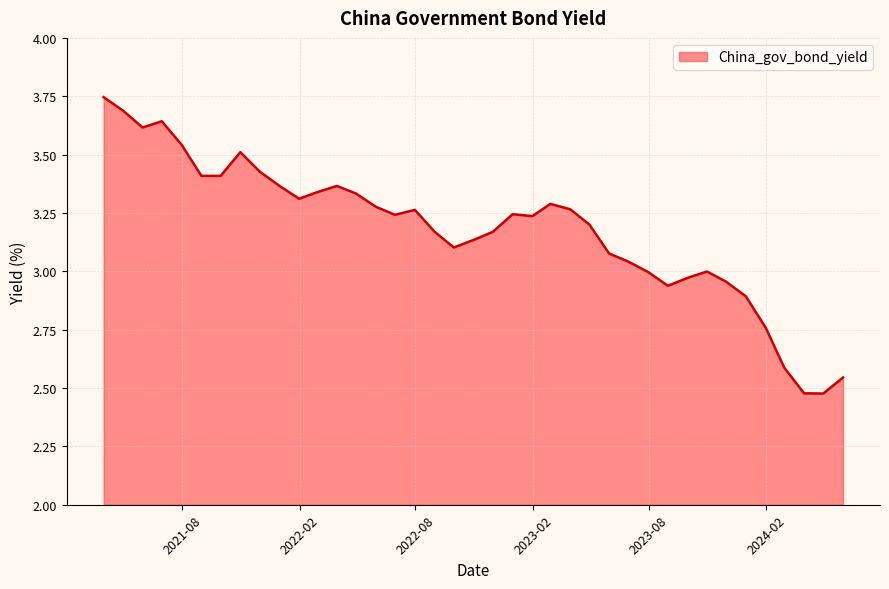

What is the difference between the maximum and minimum values?

1.3